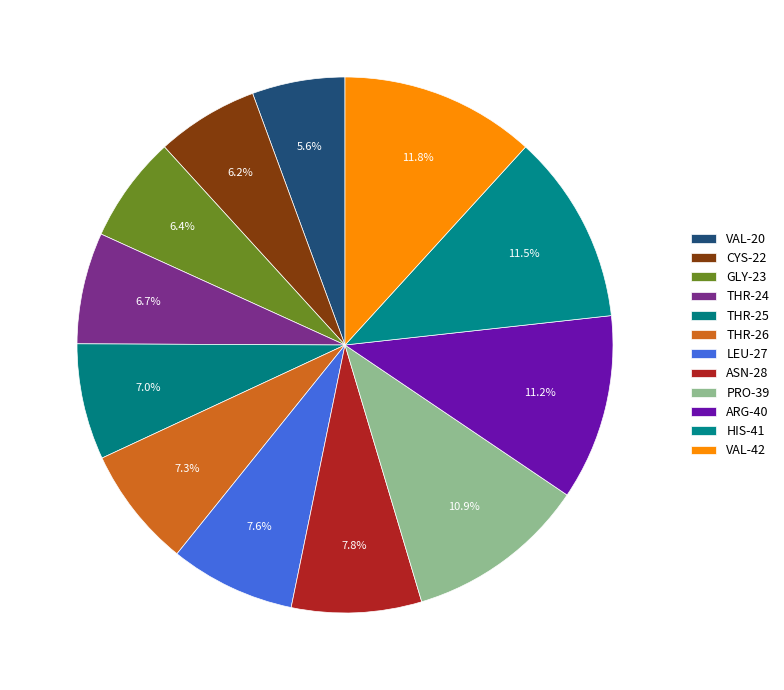

Count the number of slices in the pie.

12